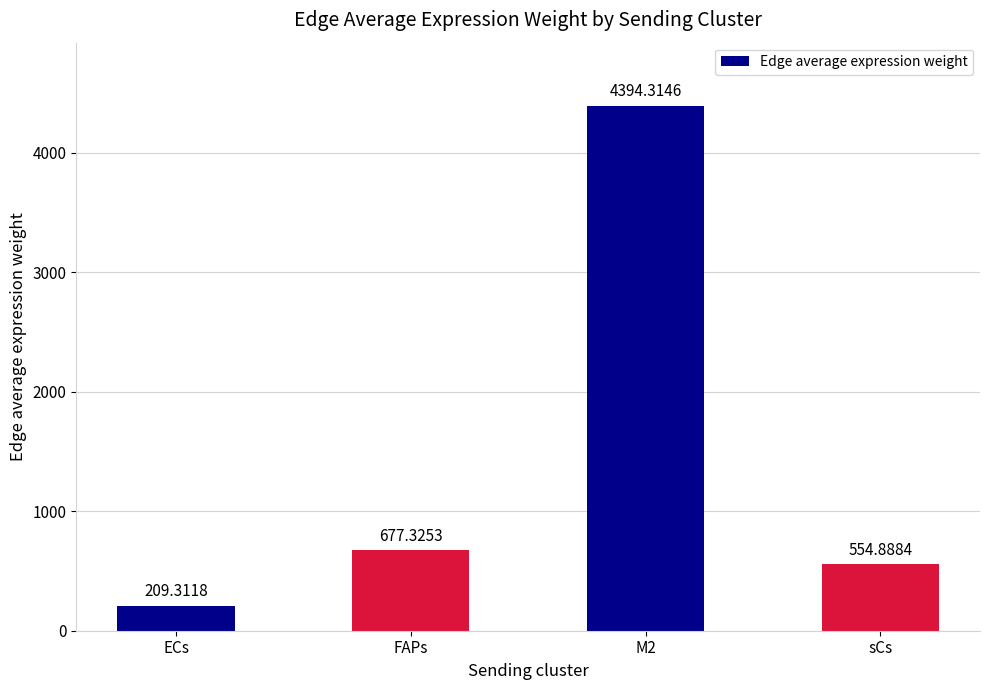

At which label does the data first exceed 677?

FAPs